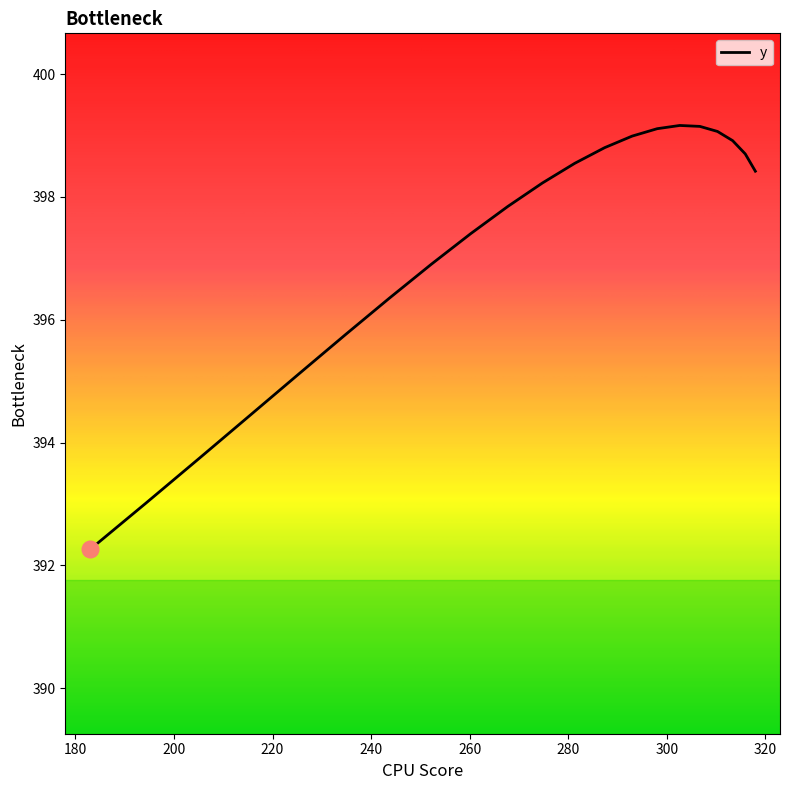

What is the approximate value at 313.34662?

398.9